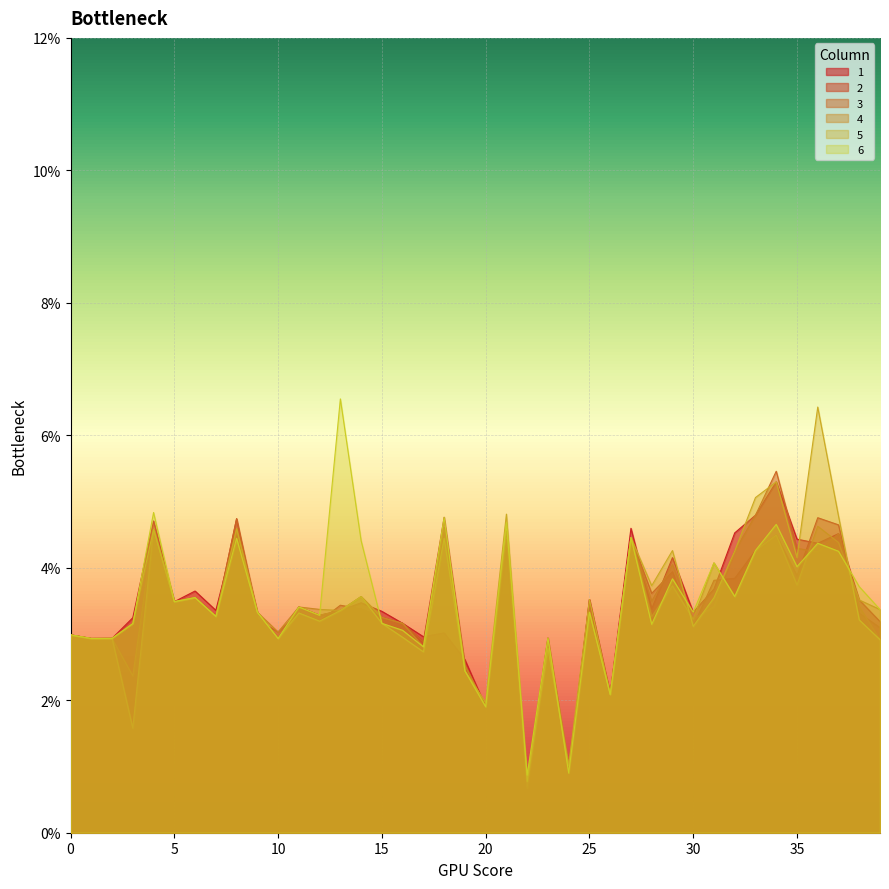

Which has a higher value, 37 or 38?

37